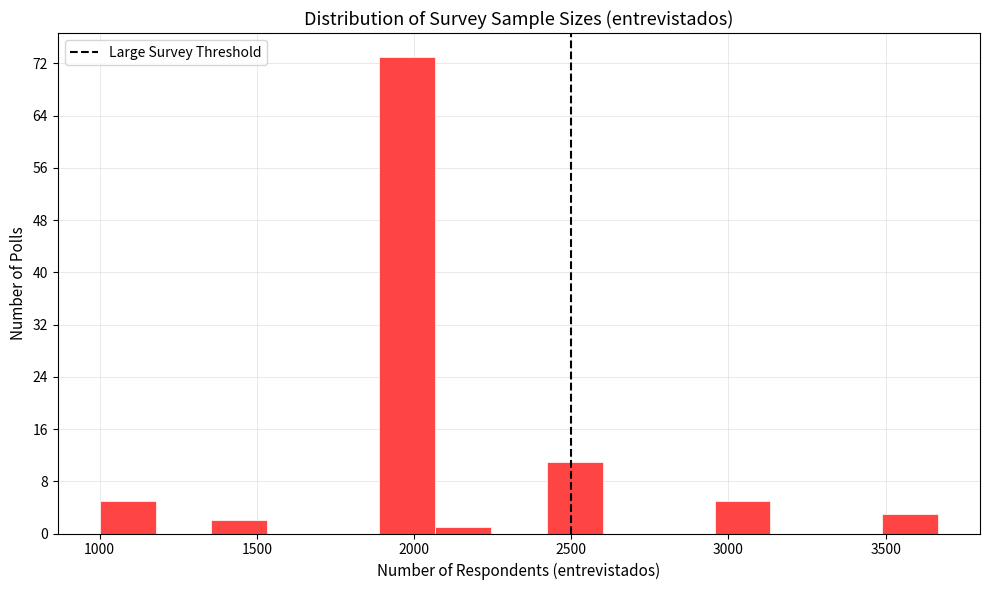

Around what value on the x-axis is the tallest bar? Give the approximate position of its centre, as read against the axis.

2000